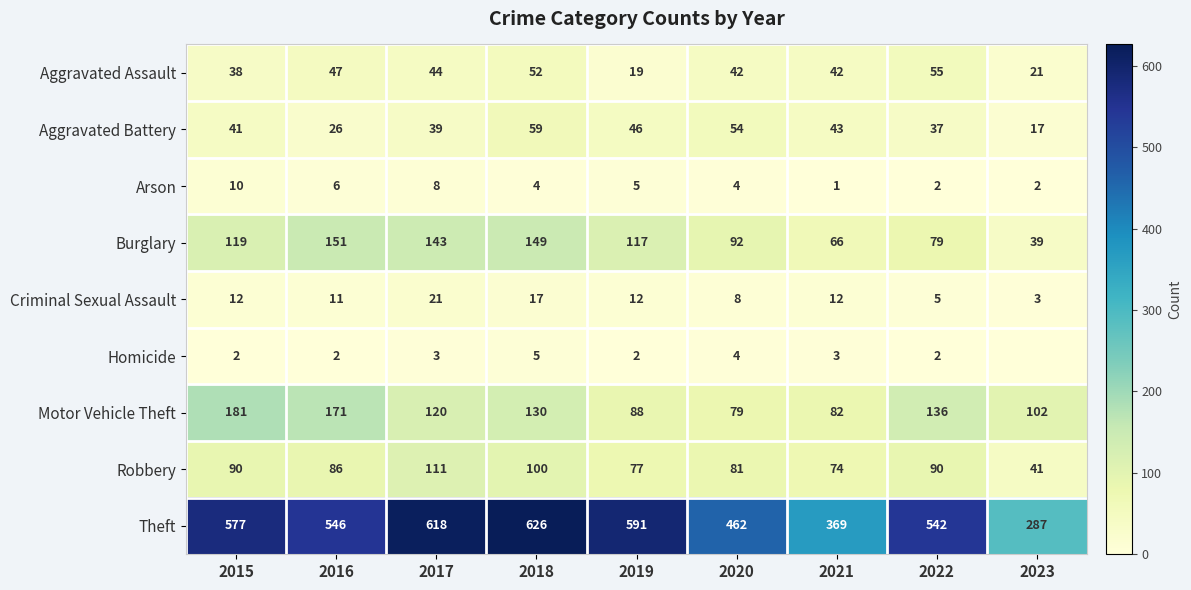

Which series changed the most between 2019 and 2020?

Theft